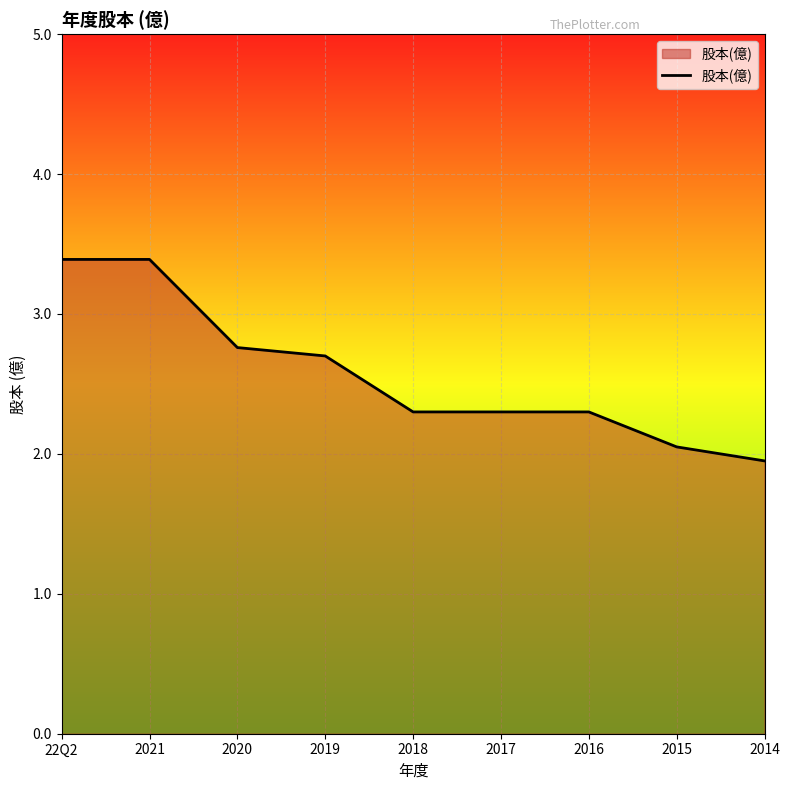

Approximately how many times larger is the value at 2021 compared to 2019?

1.3